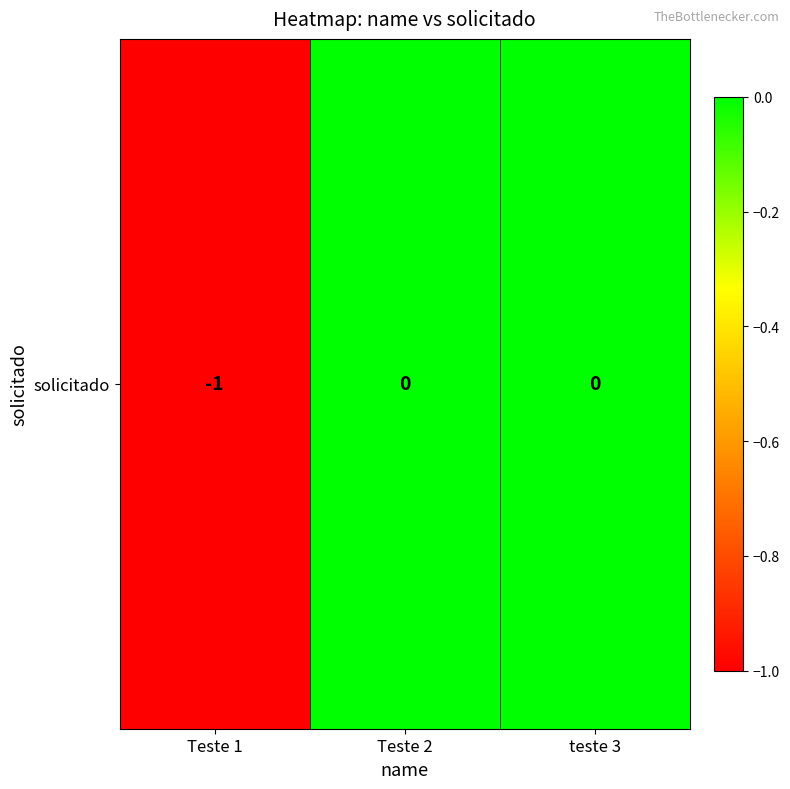

Where is the data nearest to the value 0?

Teste 2